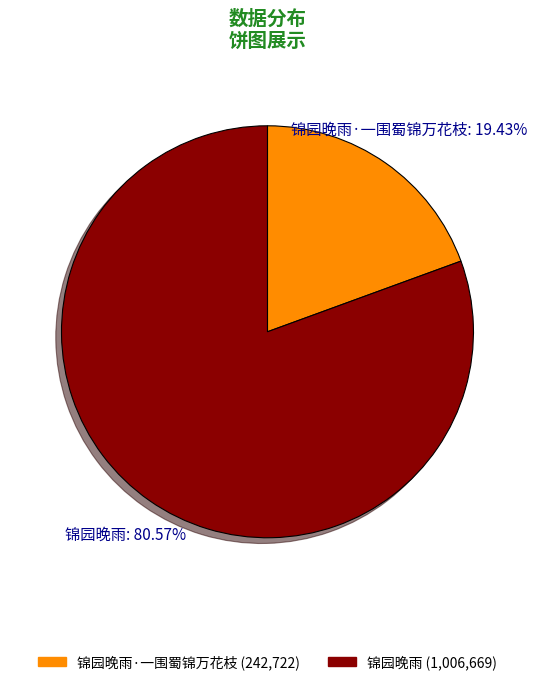

Is the sum of 锦园晚雨 (1,006,669) and 锦园晚雨·一围蜀锦万花枝 (242,722) greater than half?

Yes